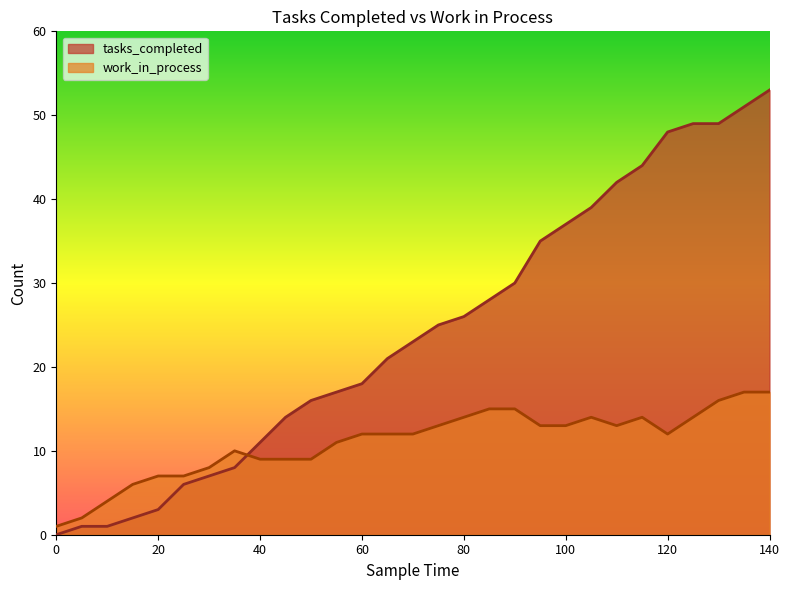

Read the work_in_process value at 15, to the nearest 10.

10